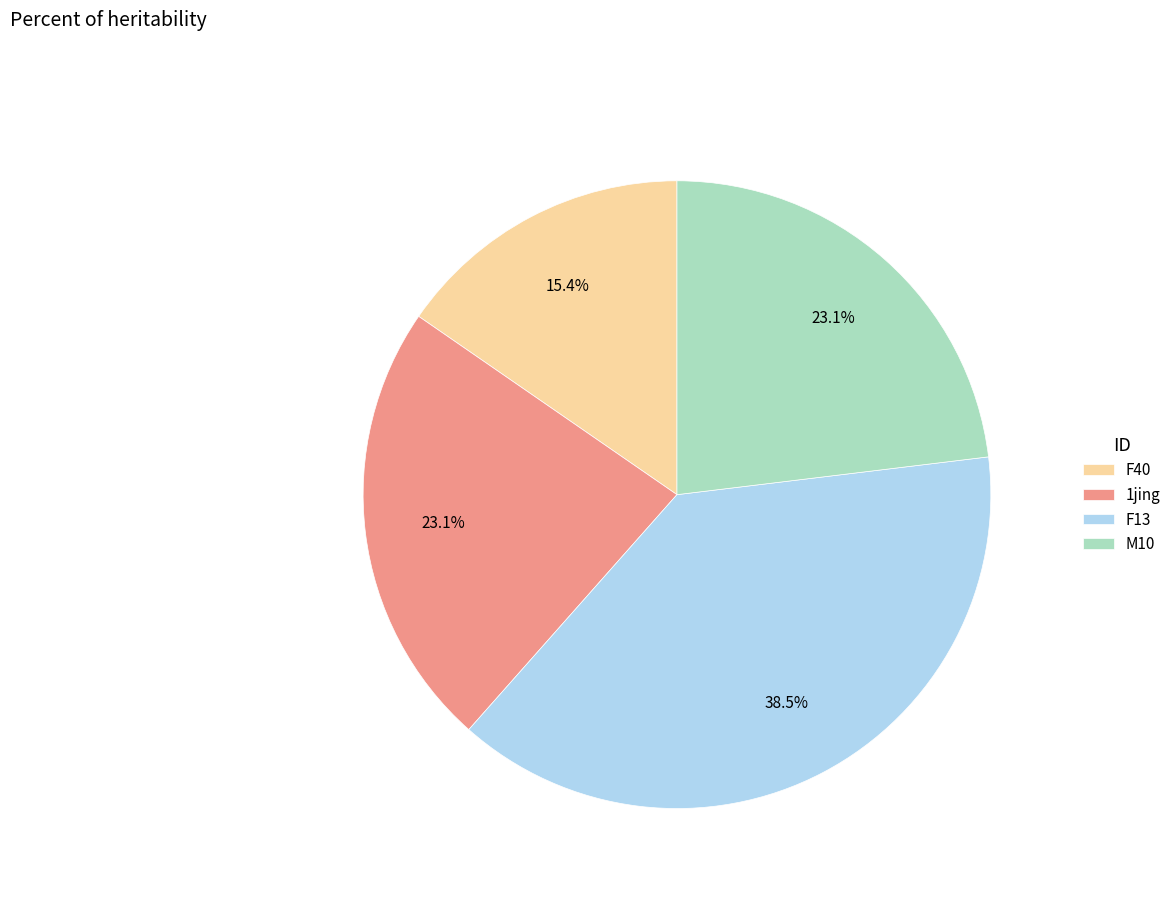

Approximately how many times larger is the value at F13 compared to F40?

2.5